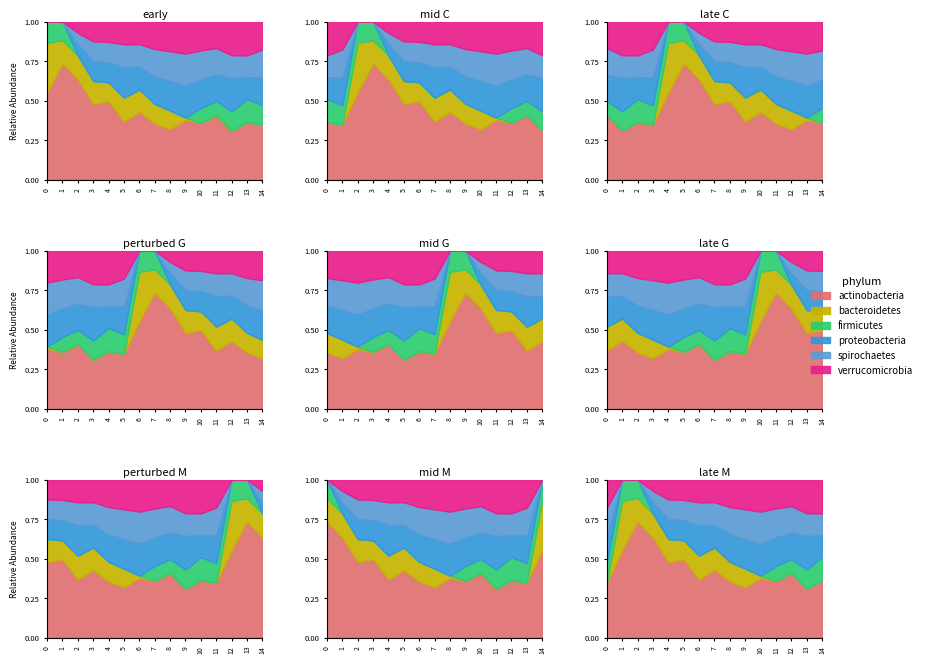

What are all the series names shown in the legend?

actinobacteria, bacteroidetes, firmicutes, proteobacteria, spirochaetes, verrucomicrobia